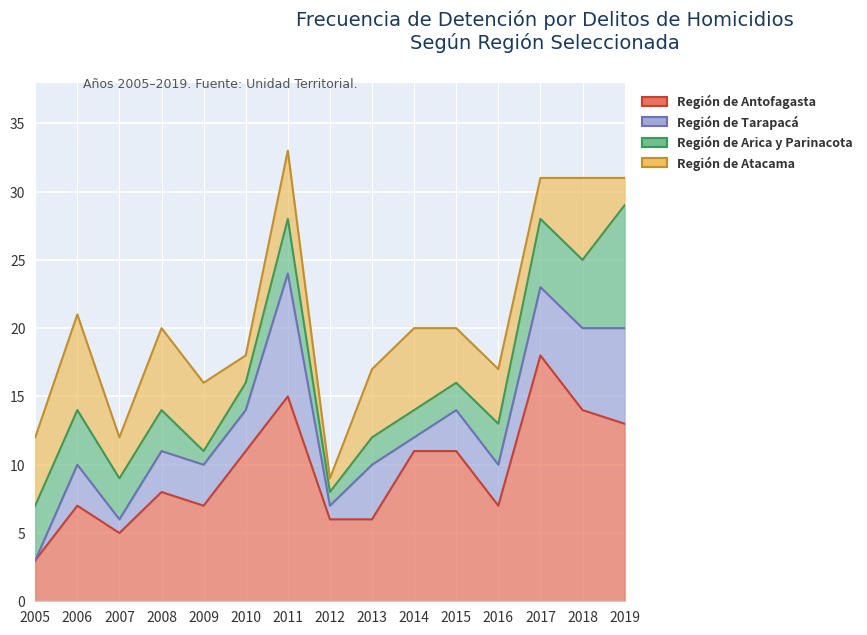

How many Región de Tarapacá values are between 1 and 5?

11